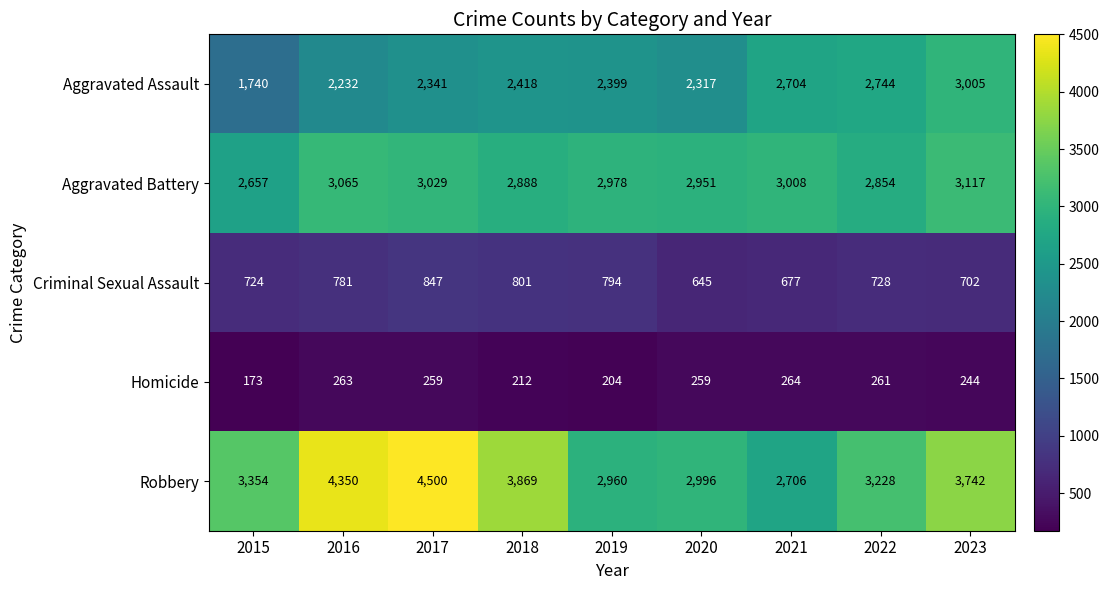

Rank the series by their maximum value, from highest to lowest.

Robbery, Aggravated Battery, Aggravated Assault, Criminal Sexual Assault, Homicide